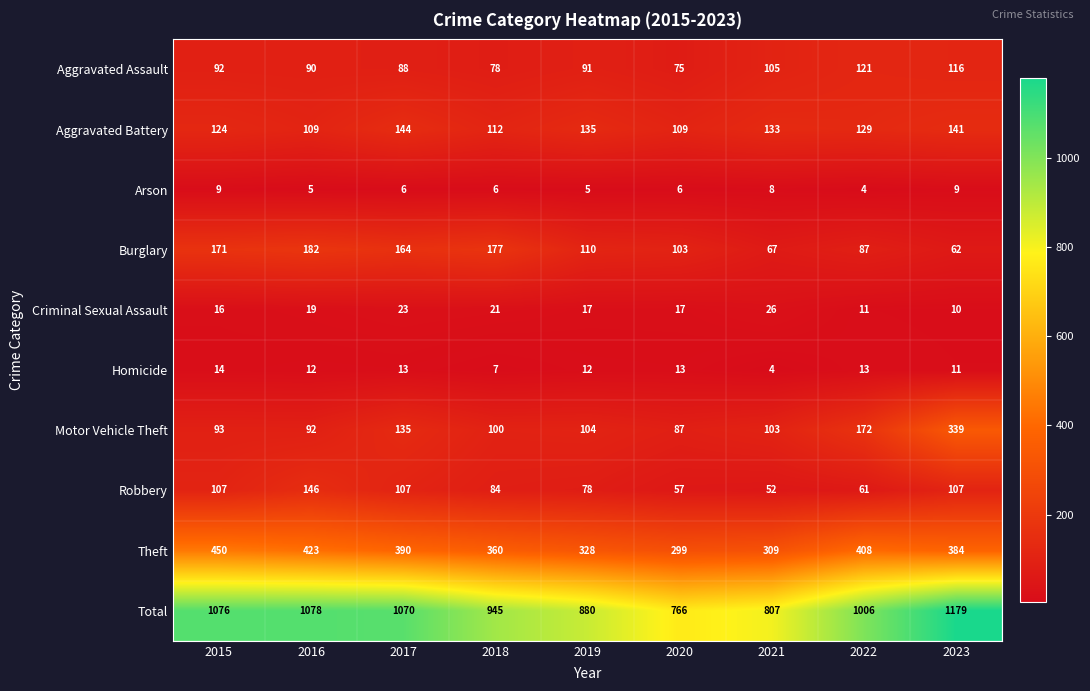

How many categories are shown in the chart?

9